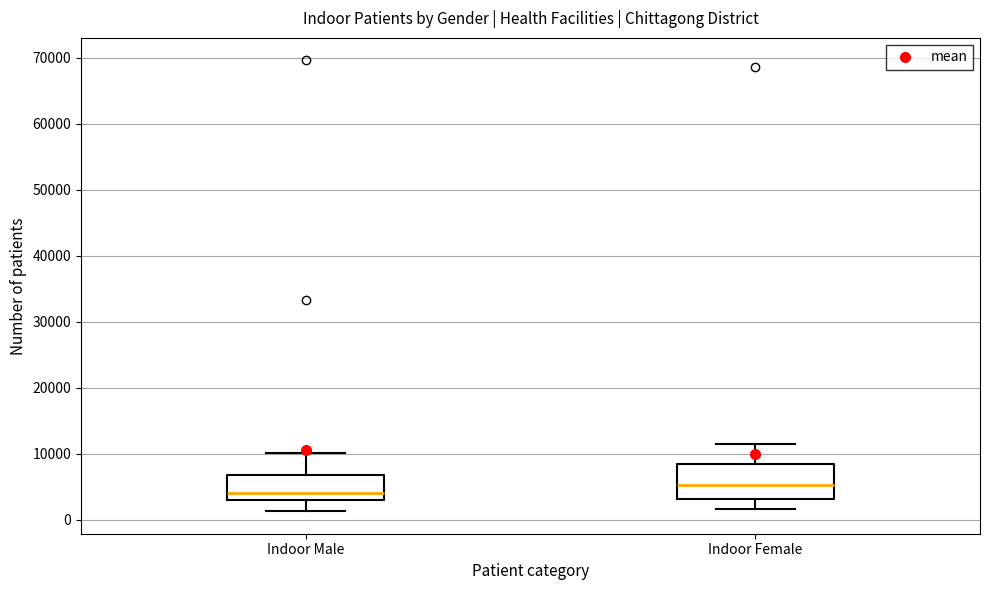

Which box's median line is the highest?

Indoor Female